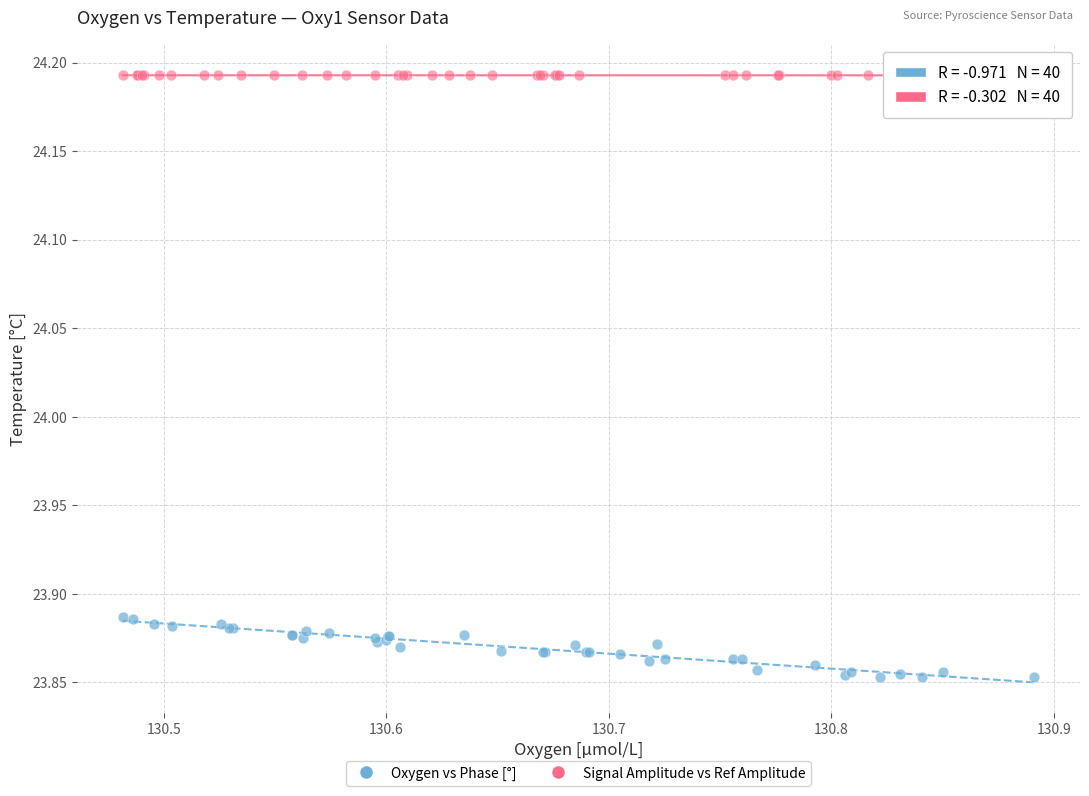

Which series reaches the maximum Y coordinate?

Signal Amplitude vs Ref Amplitude